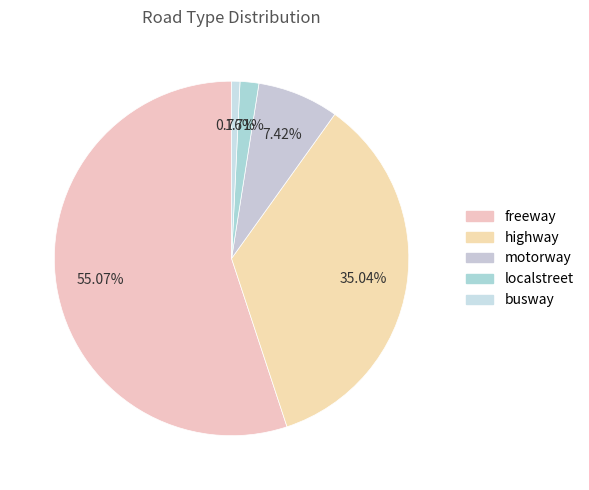

To the nearest percent, what portion does freeway represent?

55%